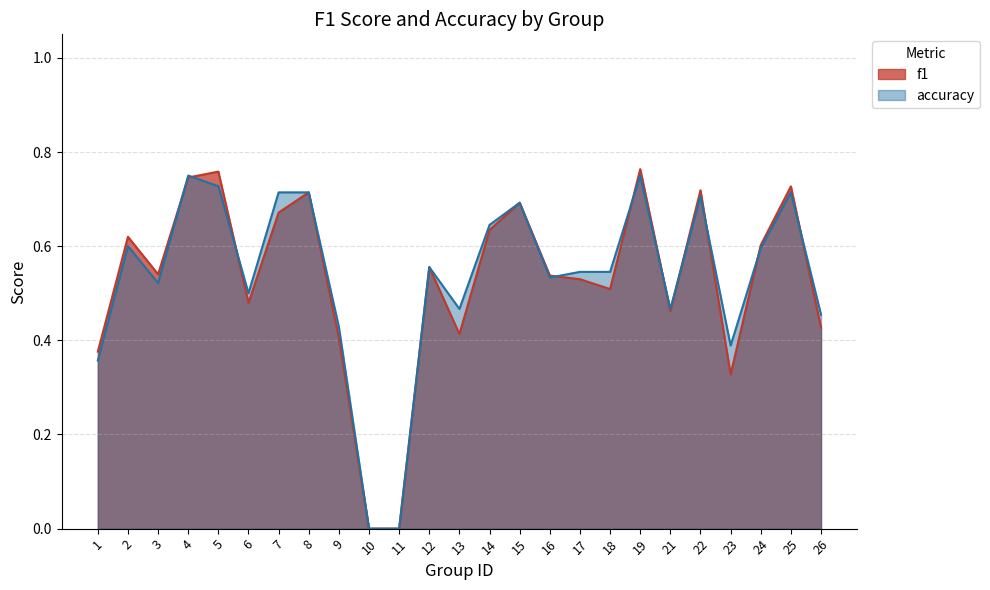

Between which two adjacent categories do accuracy and f1 first intersect?

3 and 4